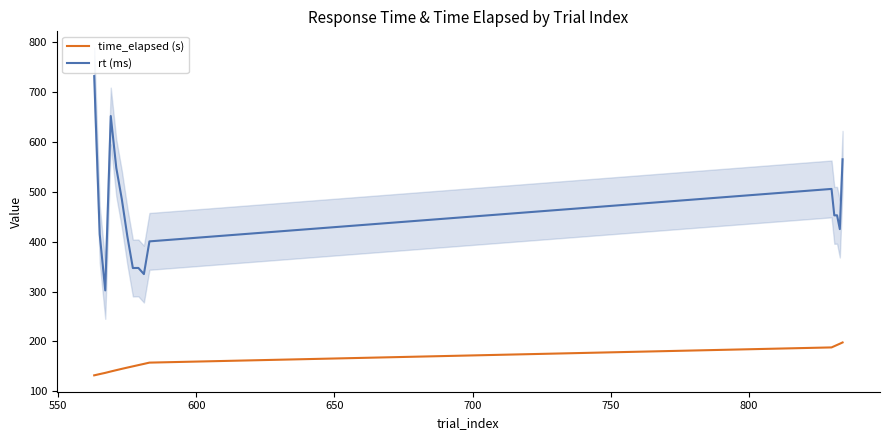

True or false: time_elapsed (s) and rt (ms) cross at least once.

False